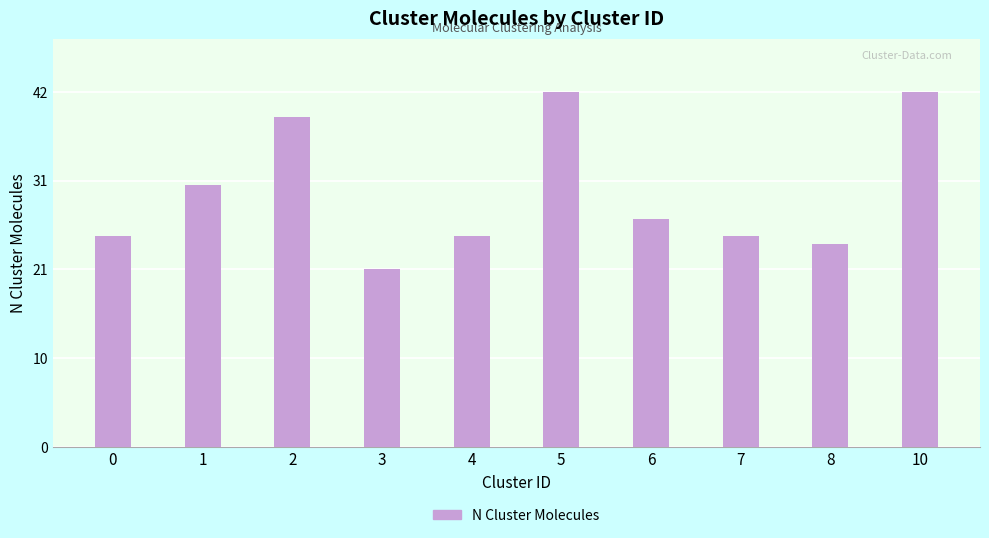

Are the bars horizontal?

No